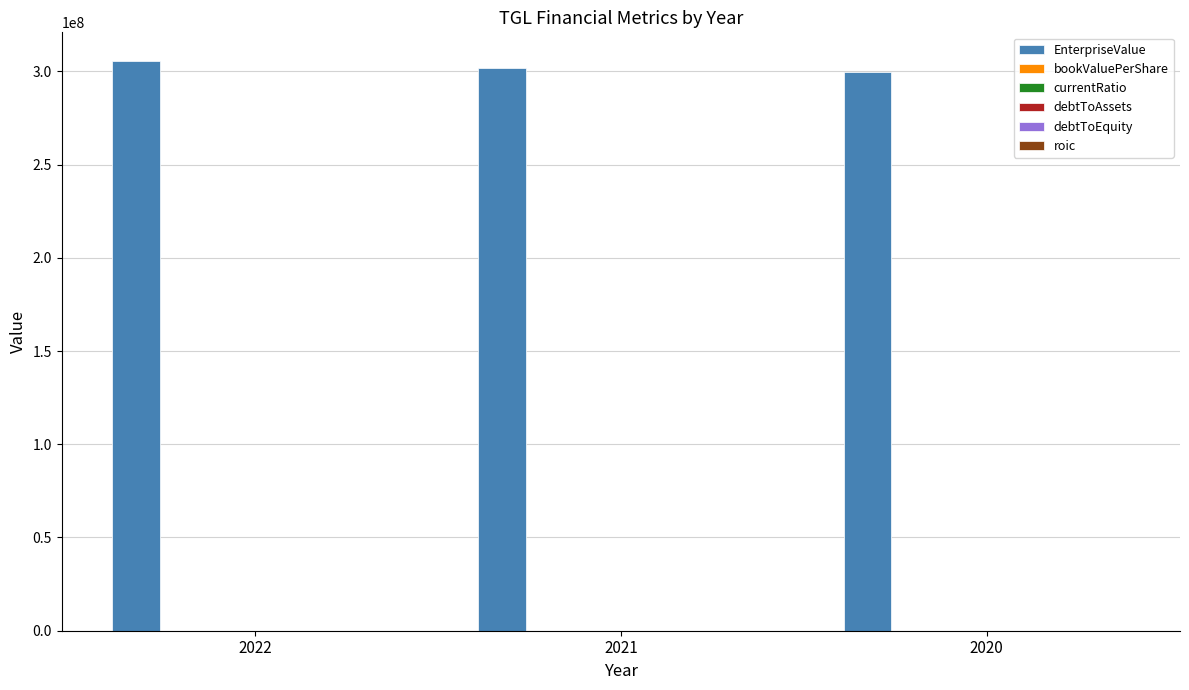

Which series has the widest spread of values?

EnterpriseValue